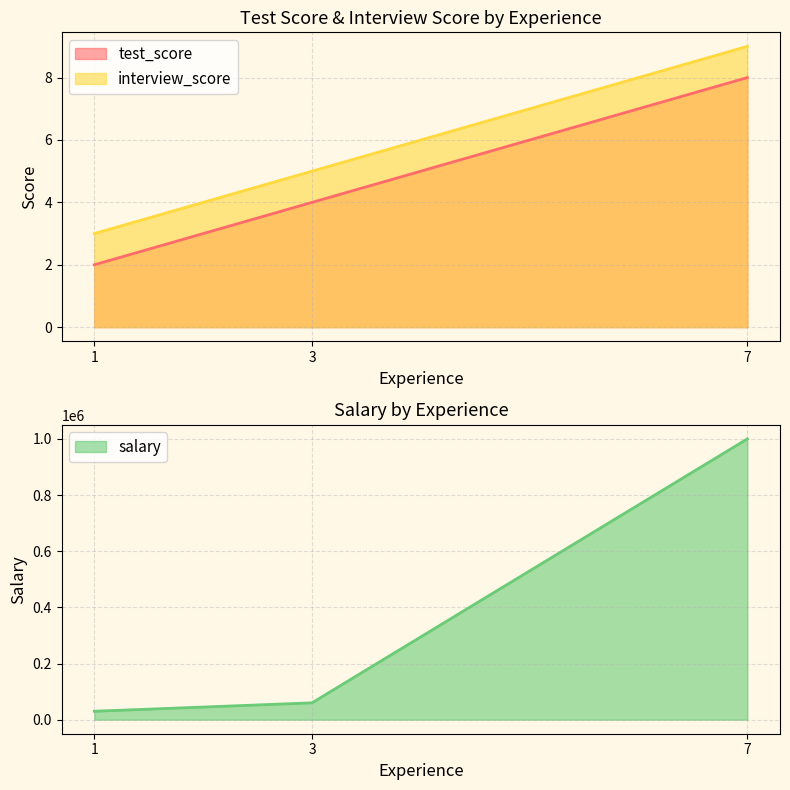

What is the difference between the test_score values at 3 and 1?

2